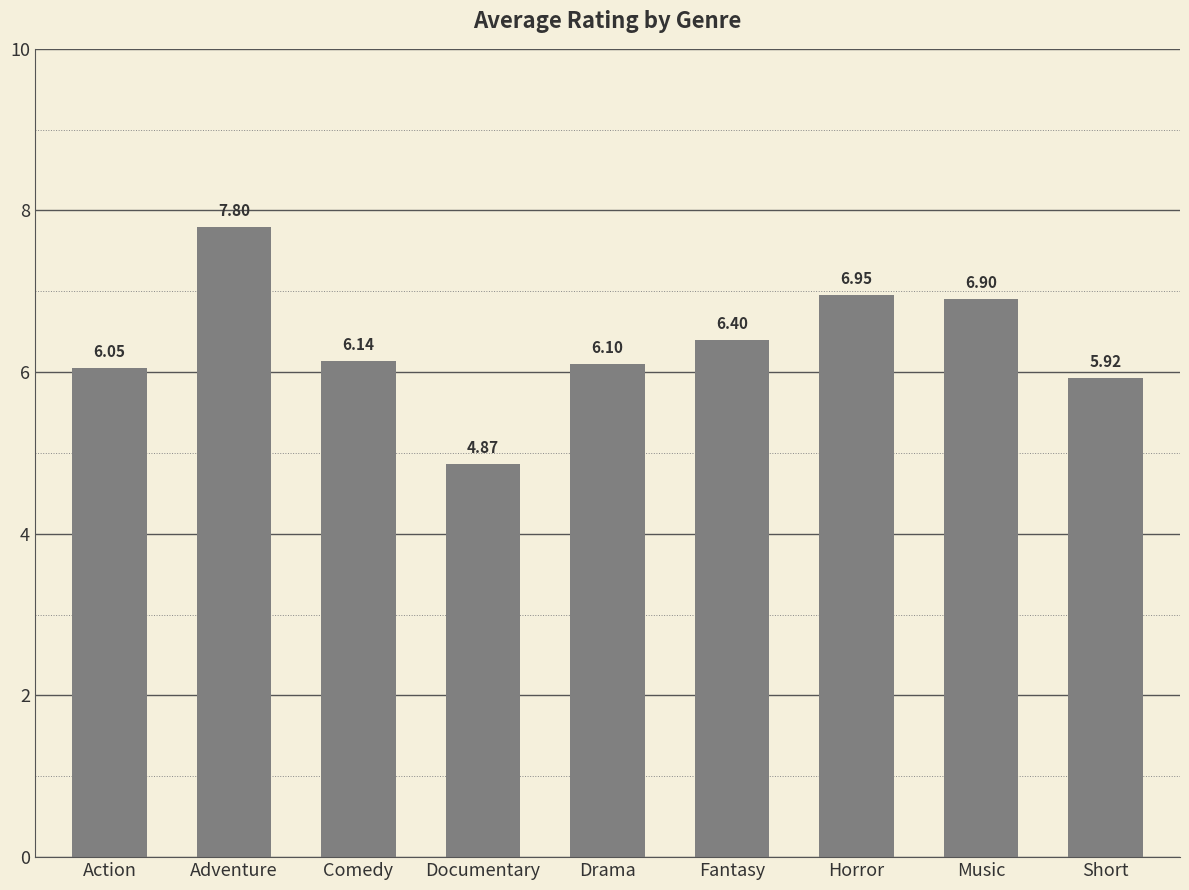

What position from the left is Drama?

5